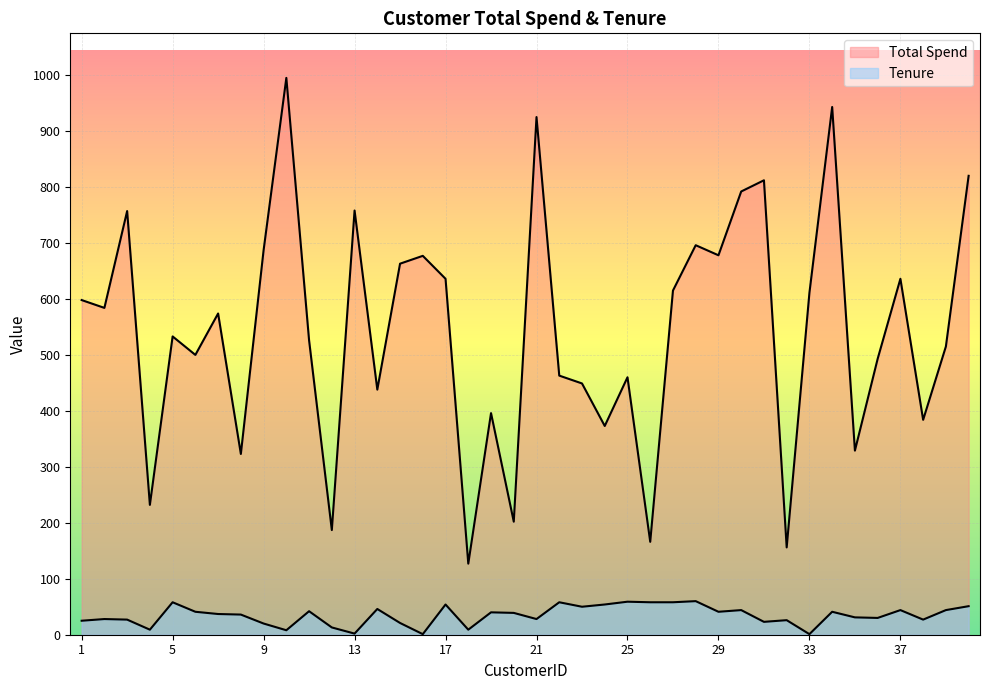

Between 40 and 8, which is larger?

40